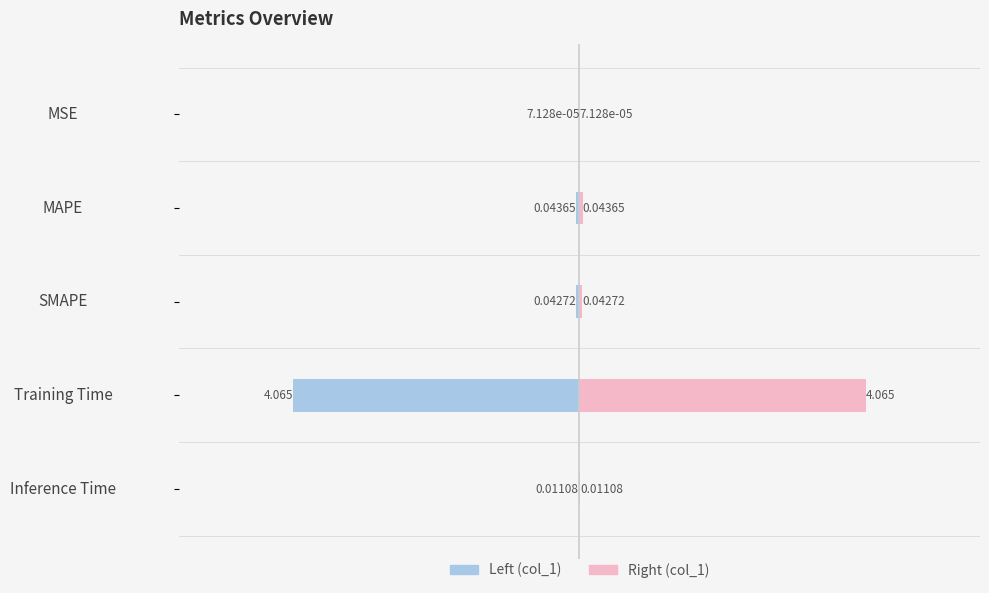

At how many categories does at least one series exceed 2?

1